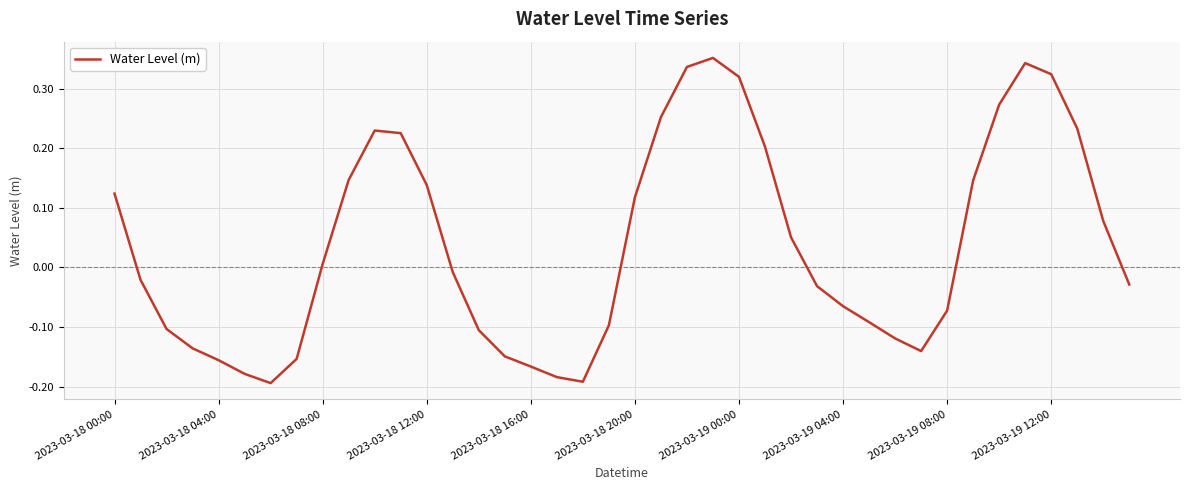

What is the difference between the maximum and minimum values?

0.5